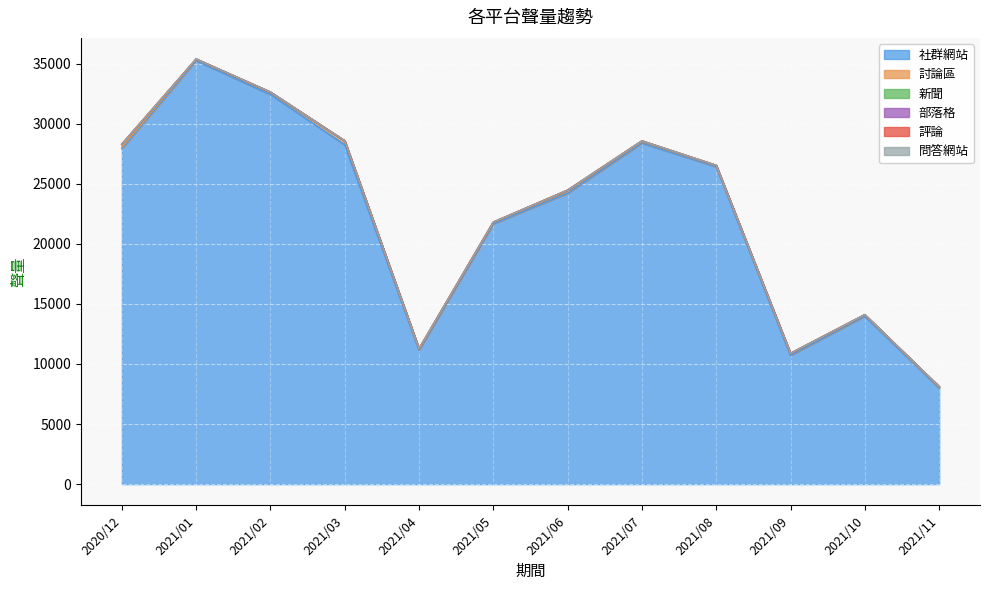

Reading right to left, extract all data points from this chart.

社群網站: 7988	13958	10691	26404	28362	24189	21648	11132	28232	32416	35224	27907
討論區: 63	125	179	90	149	233	141	113	321	179	126	153
新聞: 58	8	4	21	42	36	4	13	6	20	14	217
部落格: 1	2	0	1	0	0	2	0	4	1	2	7
評論: 5	5	3	9	3	0	0	0	0	0	0	0
問答網站: 0	0	0	0	0	0	0	0	0	0	0	0